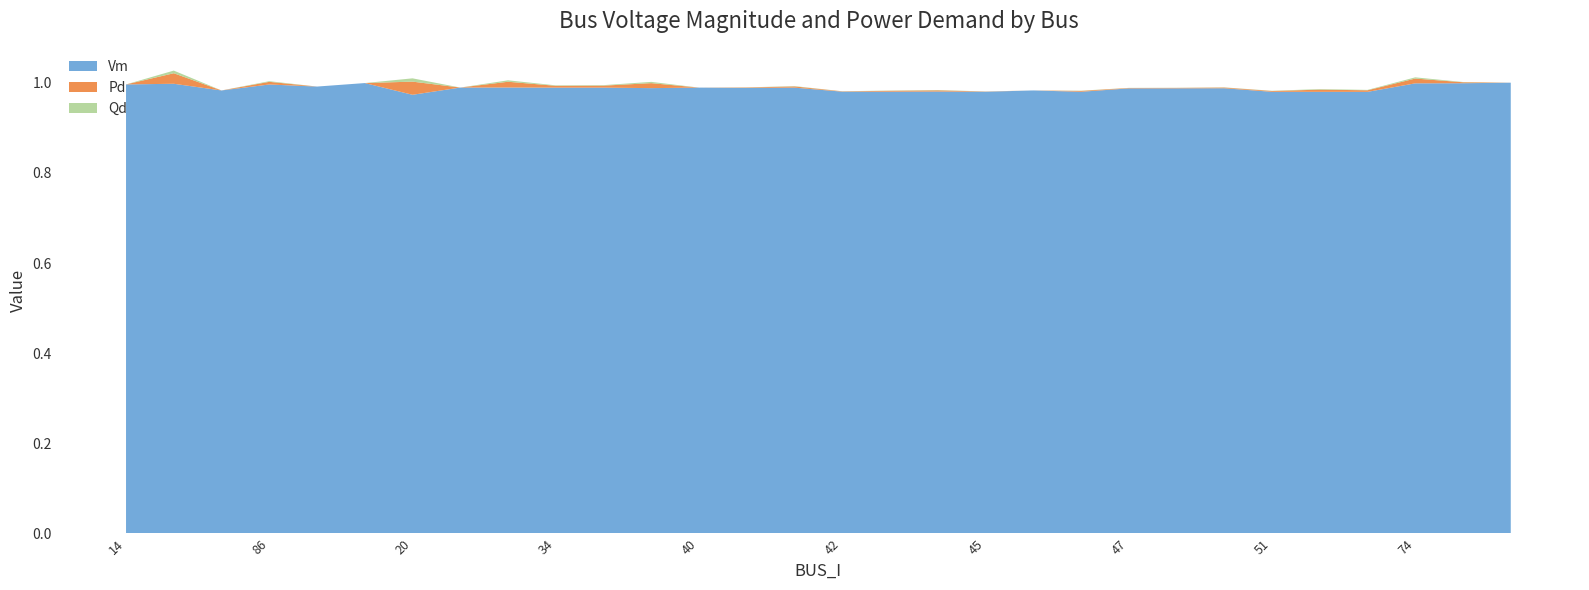

Reading left to right, extract all data points from this chart.

Vm: 14=1.0	87=1.0	21=1.0	86=1.0	22=1.0	77=1.0	20=1.0	38=1.0	35=1.0	34=1.0	36=1.0	37=1.0	40=1.0	88=1.0	39=1.0	42=1.0	43=1.0	44=1.0	45=1.0	46=1.0	50=1.0	47=1.0	48=1.0	49=1.0	51=1.0	52=1.0	53=1.0	74=1.0	76=1.0	18=1.0
Pd: 14=0.0	87=0.0	21=0.0	86=0.0	22=0.0	77=0.0	20=0.0	38=0.0	35=0.0	34=0.0	36=0.0	37=0.0	40=0.0	88=0.0	39=0.0	42=0.0	43=0.0	44=0.0	45=0.0	46=0.0	50=0.0	47=0.0	48=0.0	49=0.0	51=0.0	52=0.0	53=0.0	74=0.0	76=0.0	18=0.0
Qd: 14=0.0	87=0.0	21=0.0	86=0.0	22=0.0	77=0.0	20=0.0	38=0.0	35=0.0	34=0.0	36=0.0	37=0.0	40=0.0	88=0.0	39=0.0	42=0.0	43=0.0	44=0.0	45=0.0	46=0.0	50=0.0	47=0.0	48=0.0	49=0.0	51=0.0	52=0.0	53=0.0	74=0.0	76=0.0	18=0.0